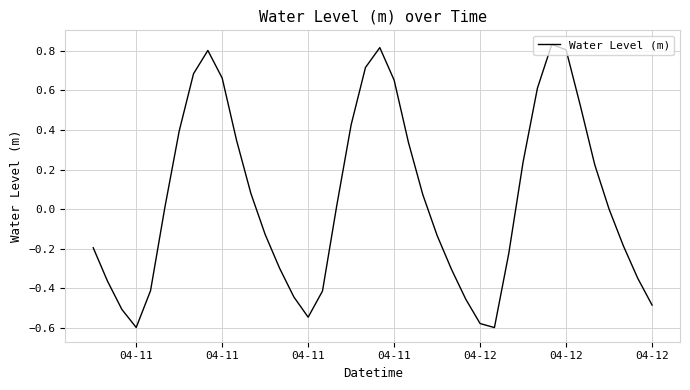

What is the difference between the maximum and minimum values?

1.4